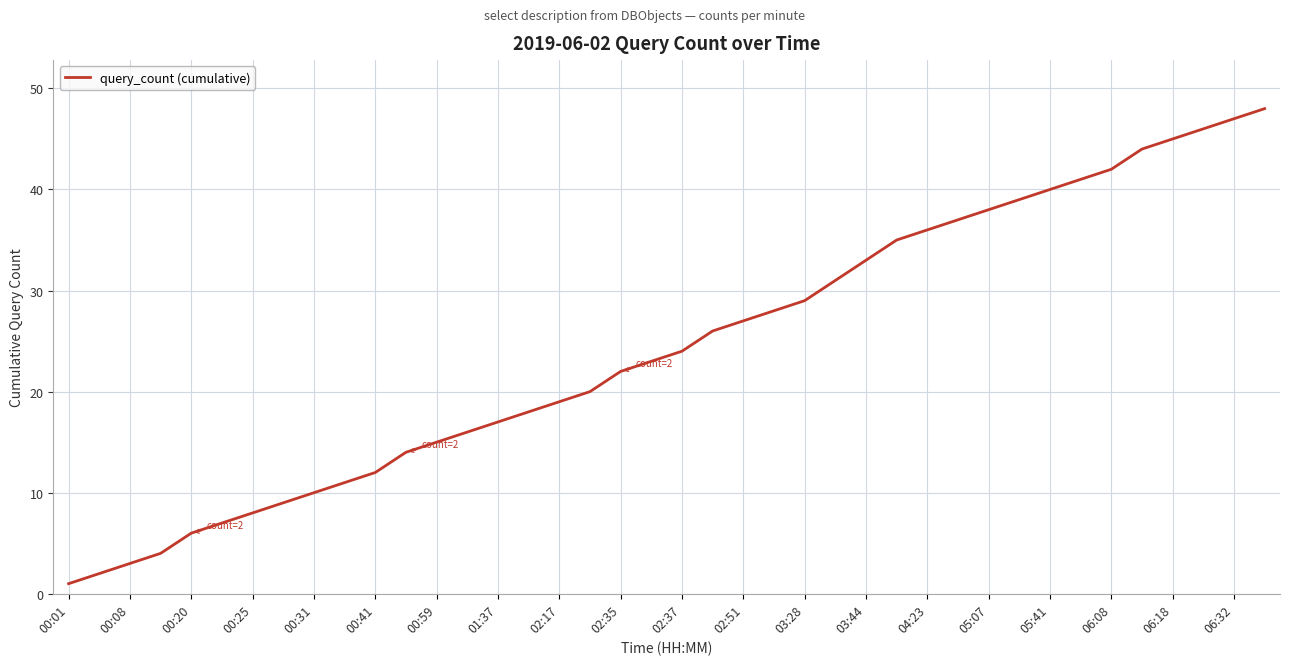

What is the maximum value shown in the chart?

48